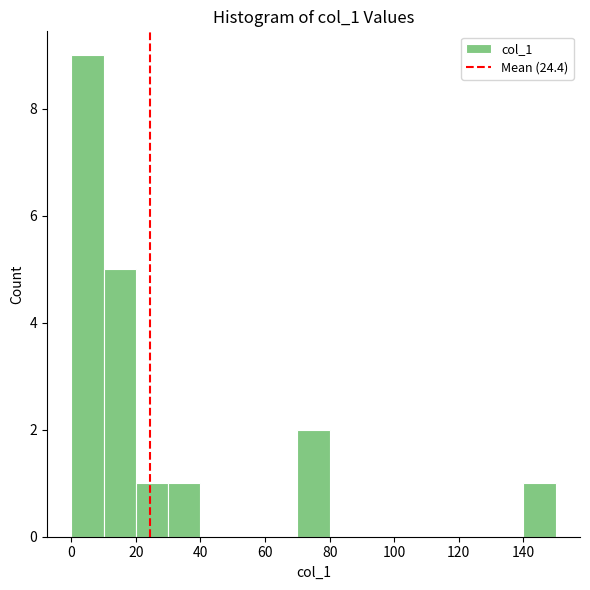

How tall is the bar that spans 10 to 20 on the x-axis? The values are not printed on the chart, so give them approximately, as read against the axis.

5